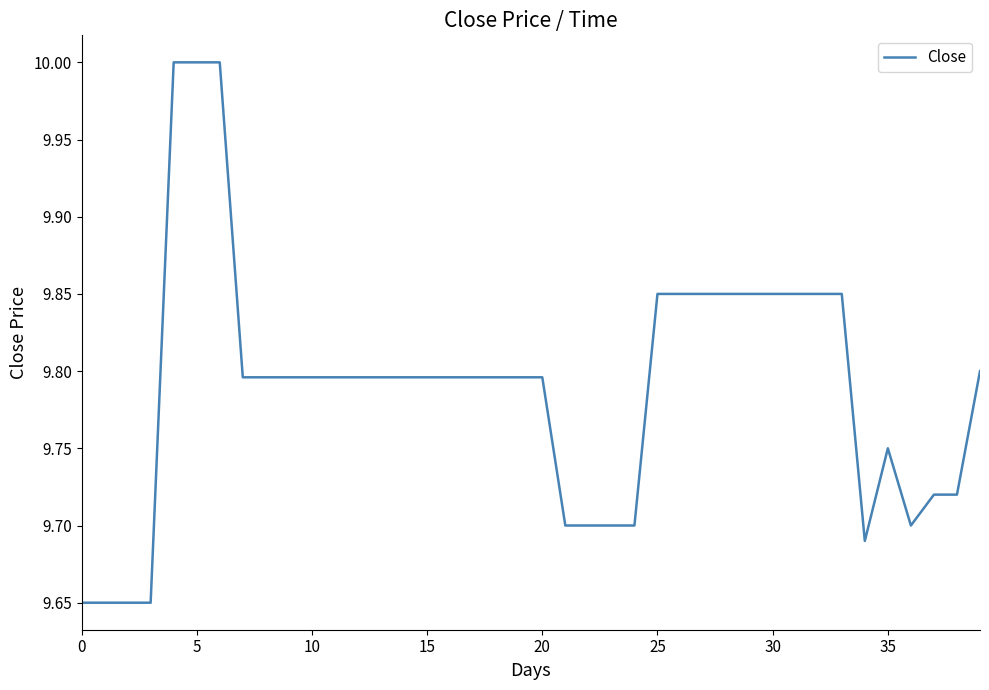

What is the greatest value displayed?

10.0